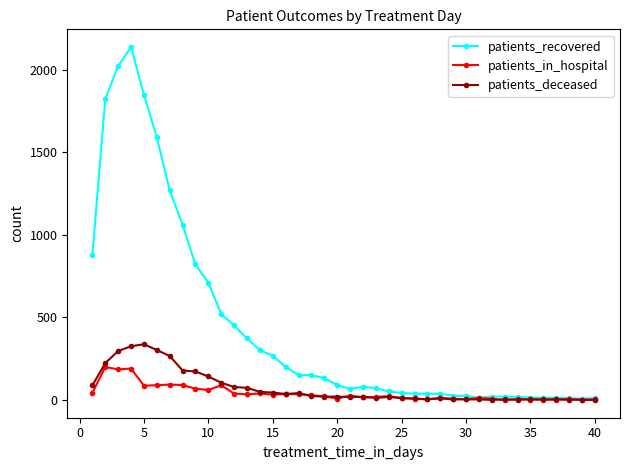

True or false: patients_recovered has more than 0 points higher than both neighbors.

True